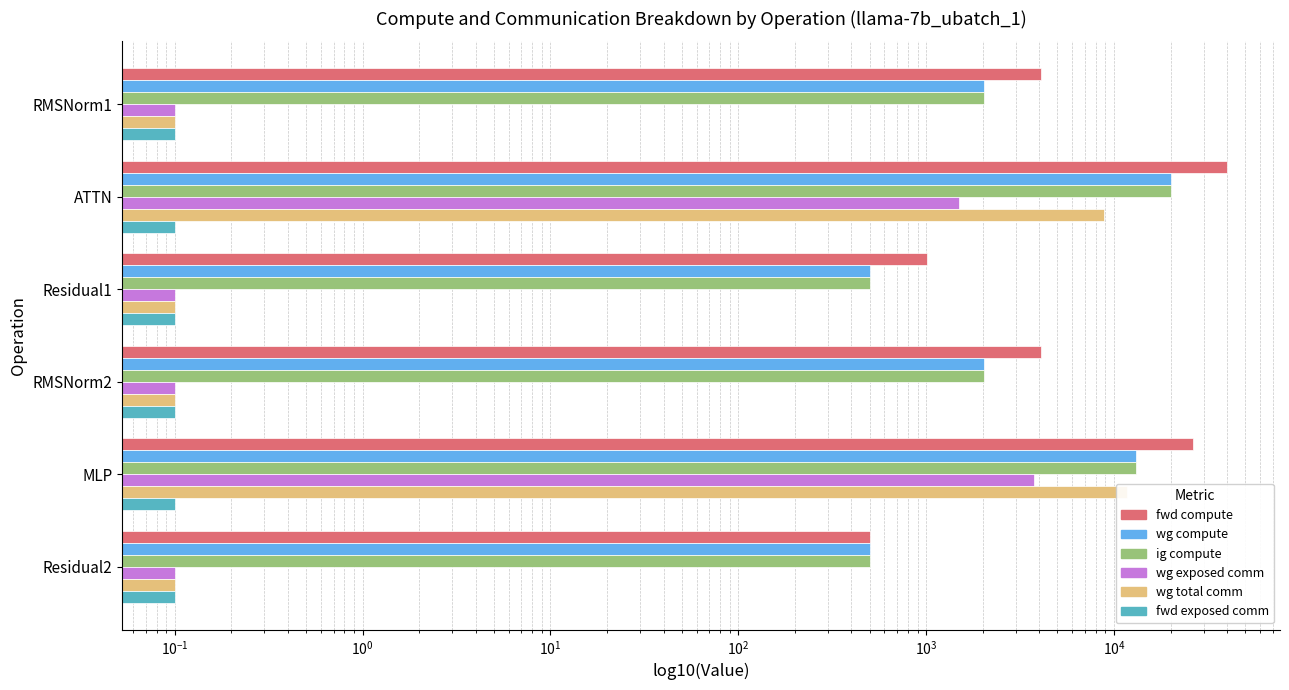

How many bars are there in each group?

6